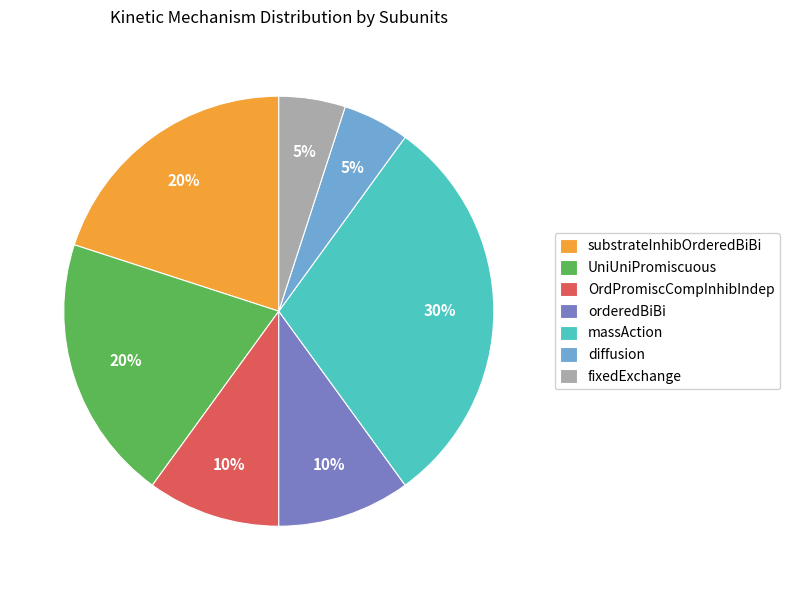

Is it true that OrdPromiscCompInhibIndep is 10% of the pie?

True